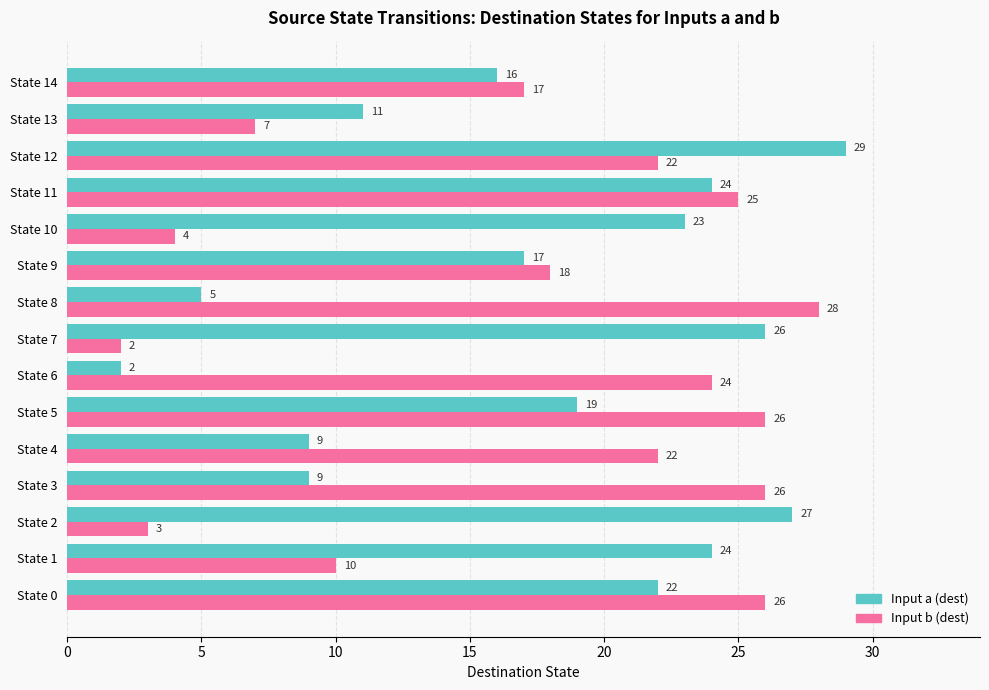

What is the difference between the maximum and minimum values in the Input a (dest) series?

27